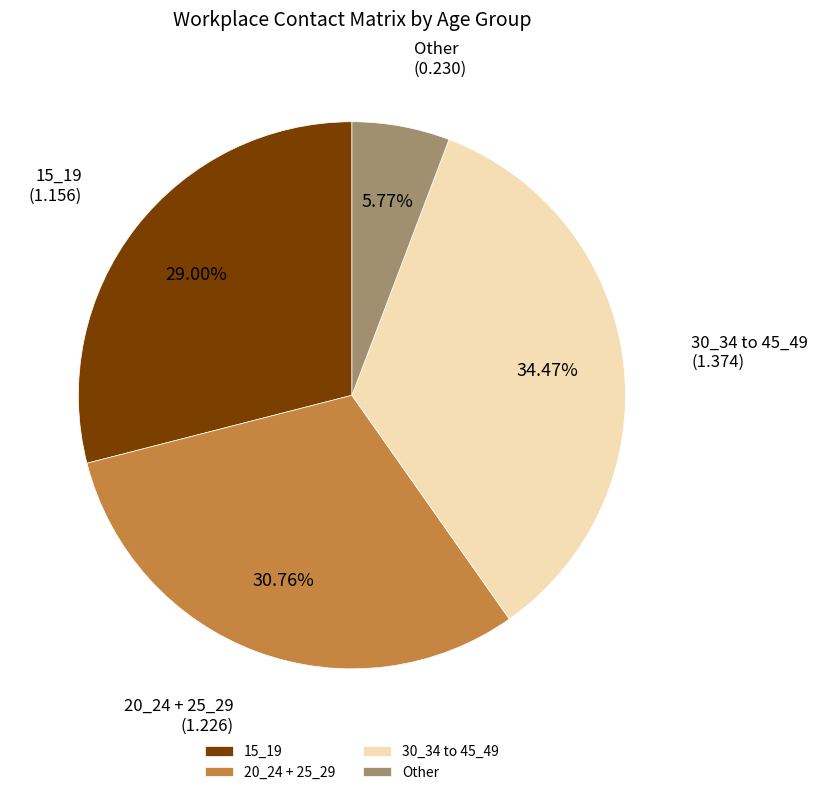

To the nearest percent, what is the difference between the largest and smallest slice percentages?

29%